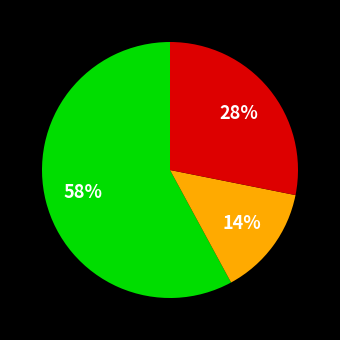

Is there a majority slice in this chart?

Yes